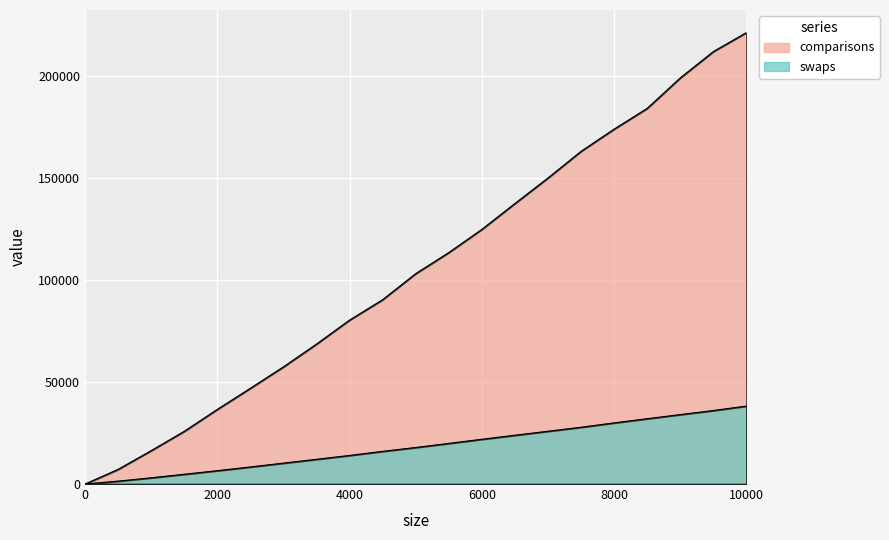

Reading right to left, what are all the values shown in this chart?

comparisons: 221425.5	212111.8	199206.1	184262.2	174085.8	163185.0	150122.3	137595.2	124904.6	113532.3	103192.8	90418.3	80411.1	68642.1	57464.8	46966.2	36600.2	25848.0	16371.5	7181.8	0.0
swaps: 38227.5	36051.9	34057.8	32040.0	29993.2	27849.8	25884.8	23931.3	21946.7	19922.6	17916.0	16027.5	14021.9	12119.8	10252.9	8373.0	6541.9	4779.4	3042.9	1414.5	0.0